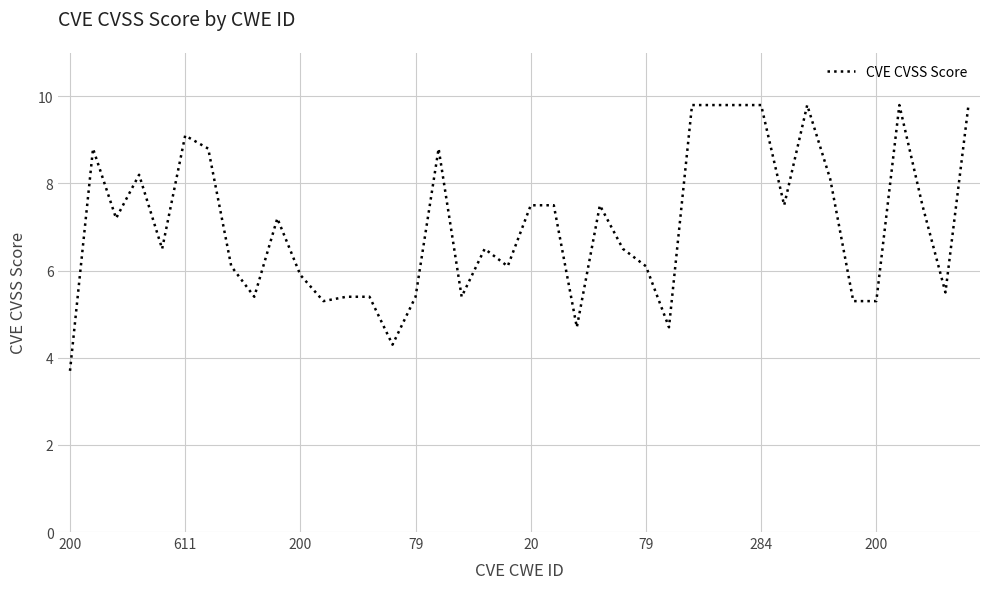

Is this an area chart (filled region under the line)?

No